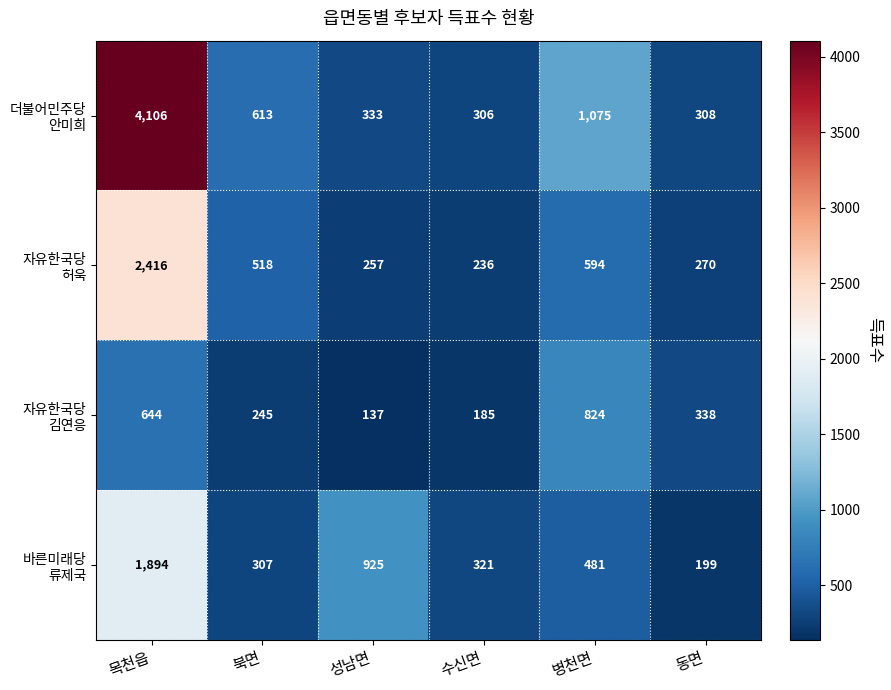

At which category is the sum across all series the highest?

목천읍